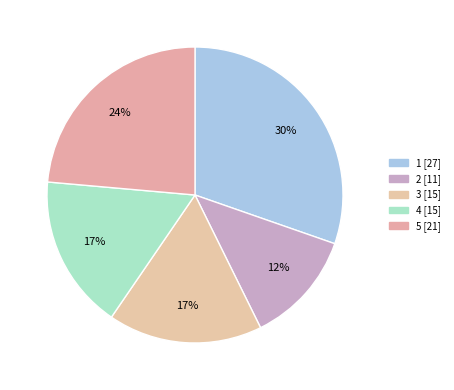

Which category has the biggest portion of the pie?

1